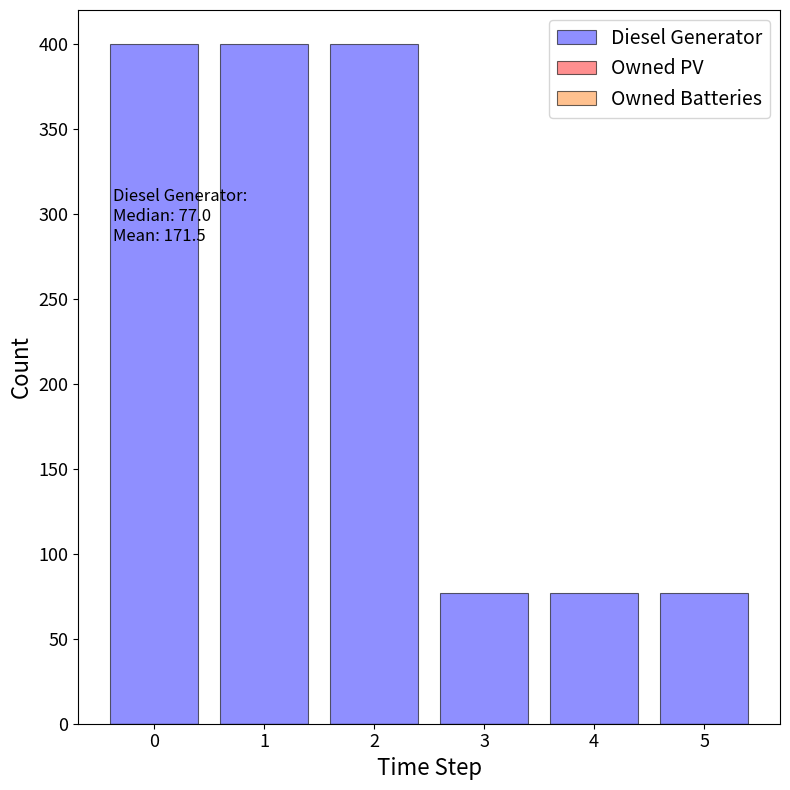

Which has a higher value, 4 or 2?

2